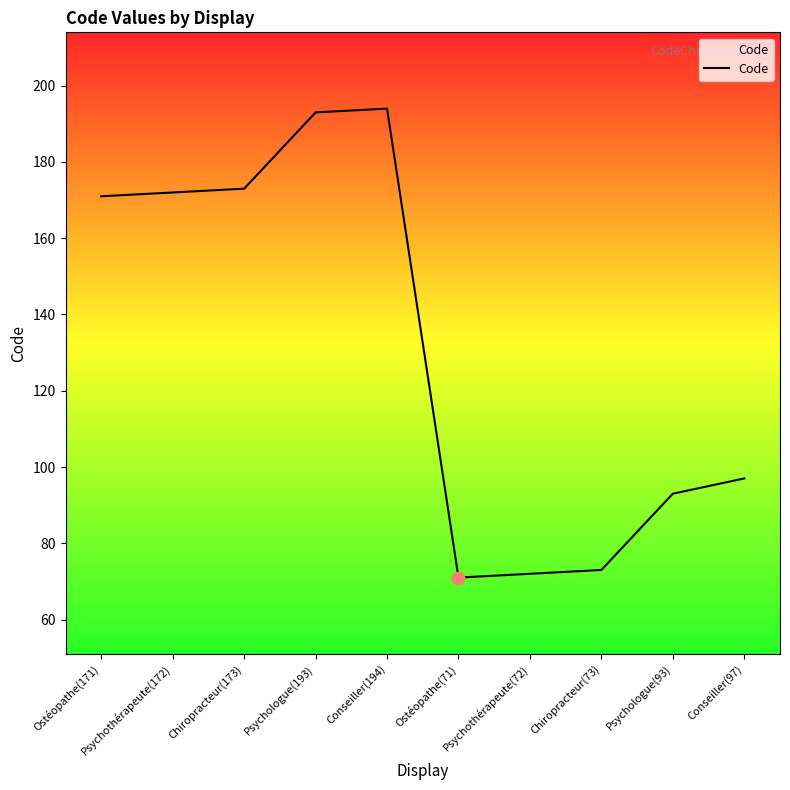

What is the change in value from Conseiller(194) to Psychologue(93)?

-101